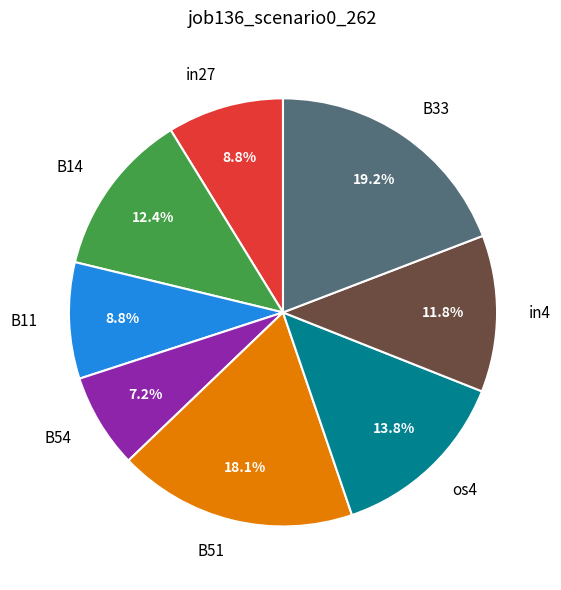

To the nearest percent, what portion does os4 represent?

14%